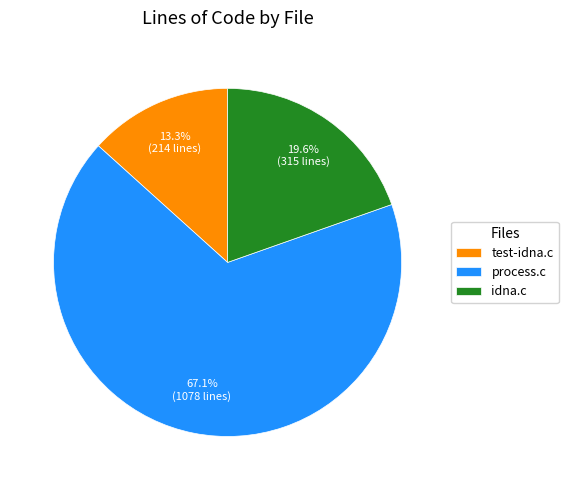

Does idna.c account for over 50% of the chart?

No